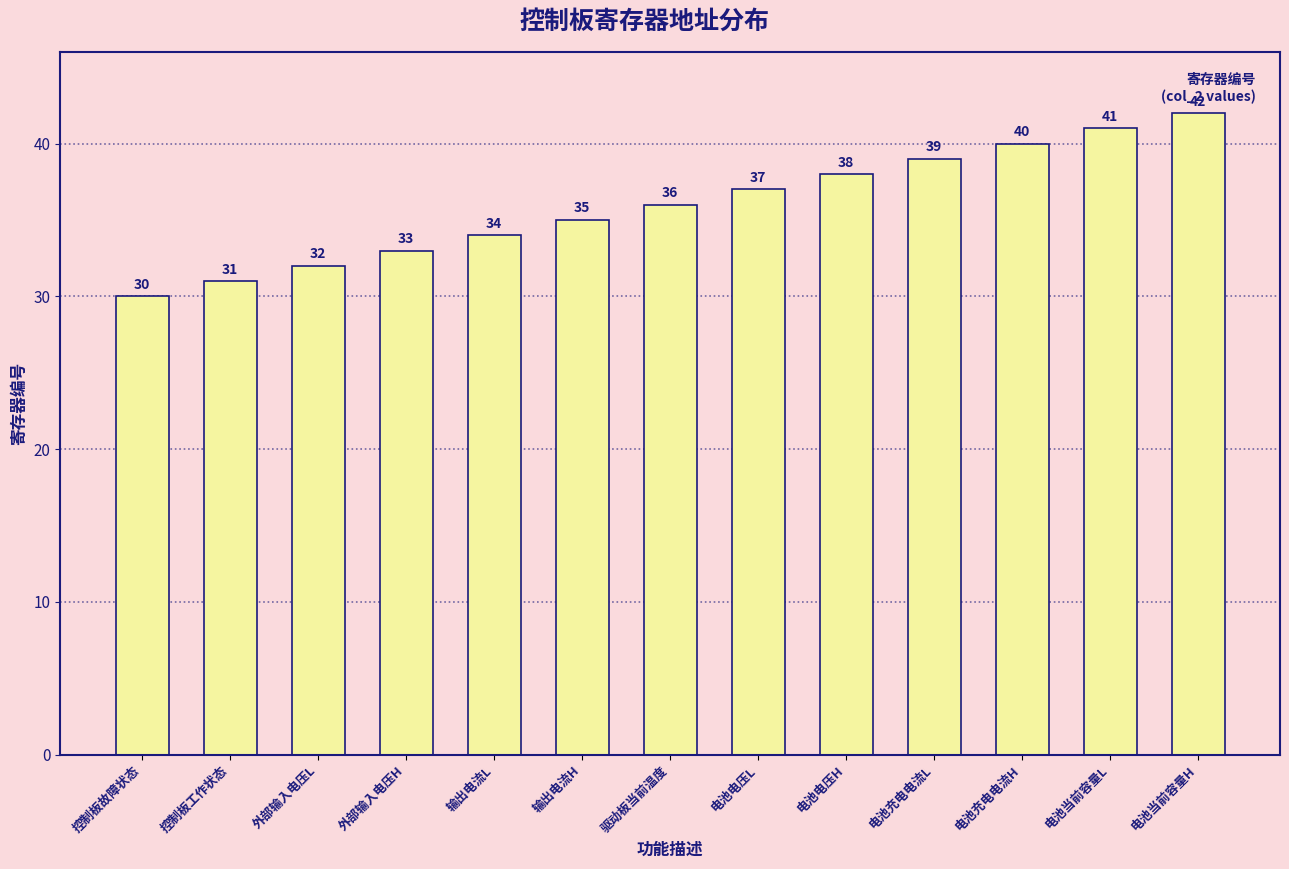

At which category does the chart reach its peak across all series?

电池当前容量H